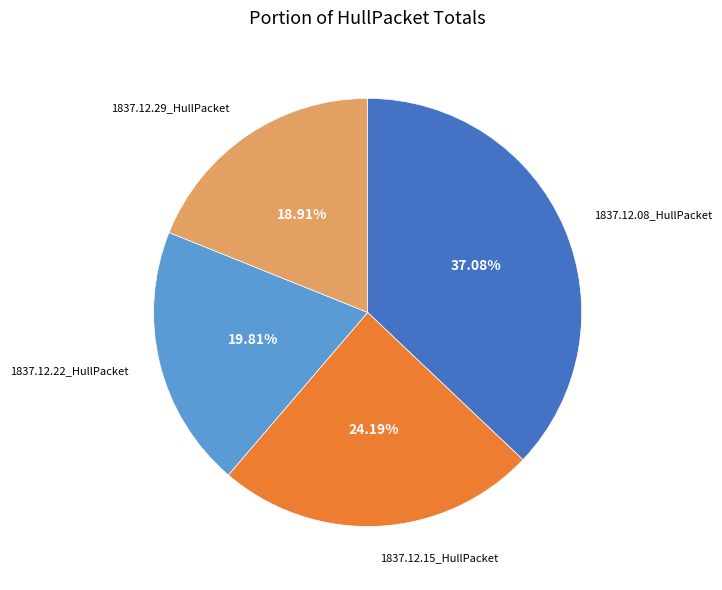

What is the largest slice in the pie chart?

1837.12.08_HullPacket